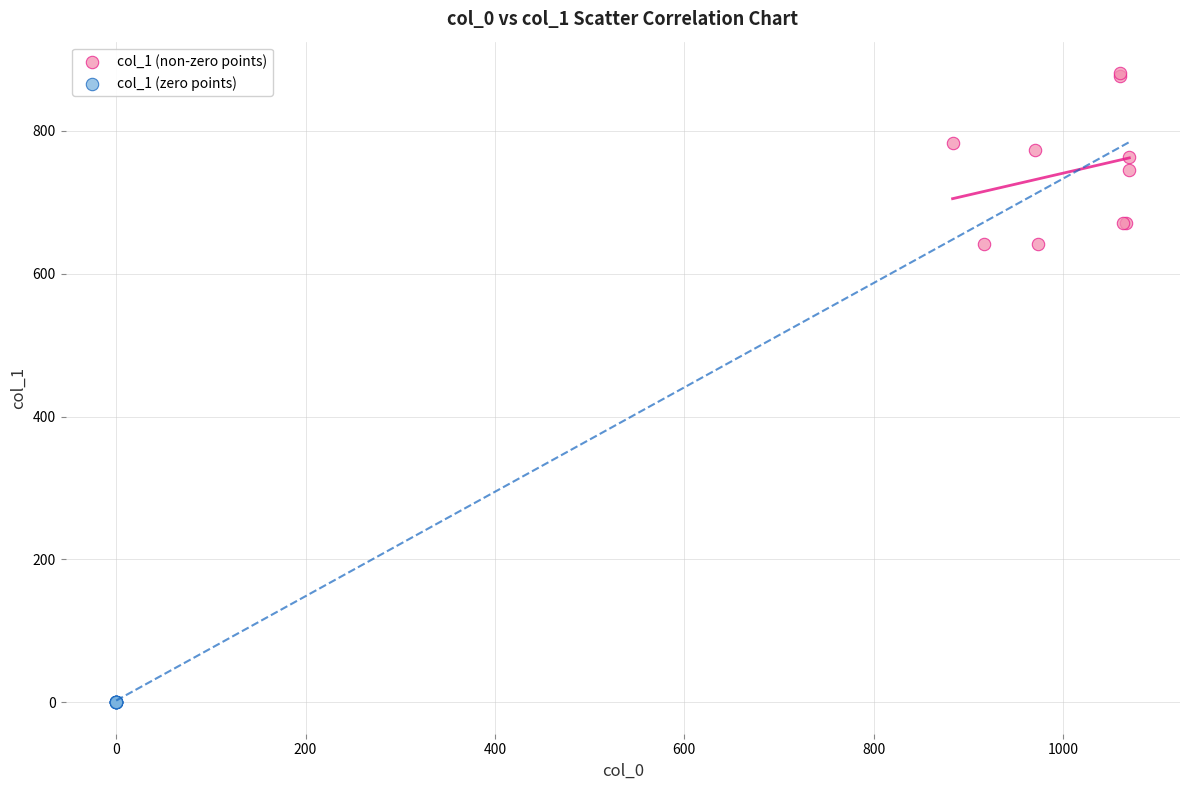

Which series reaches the maximum Y coordinate?

col_1 (non-zero points)